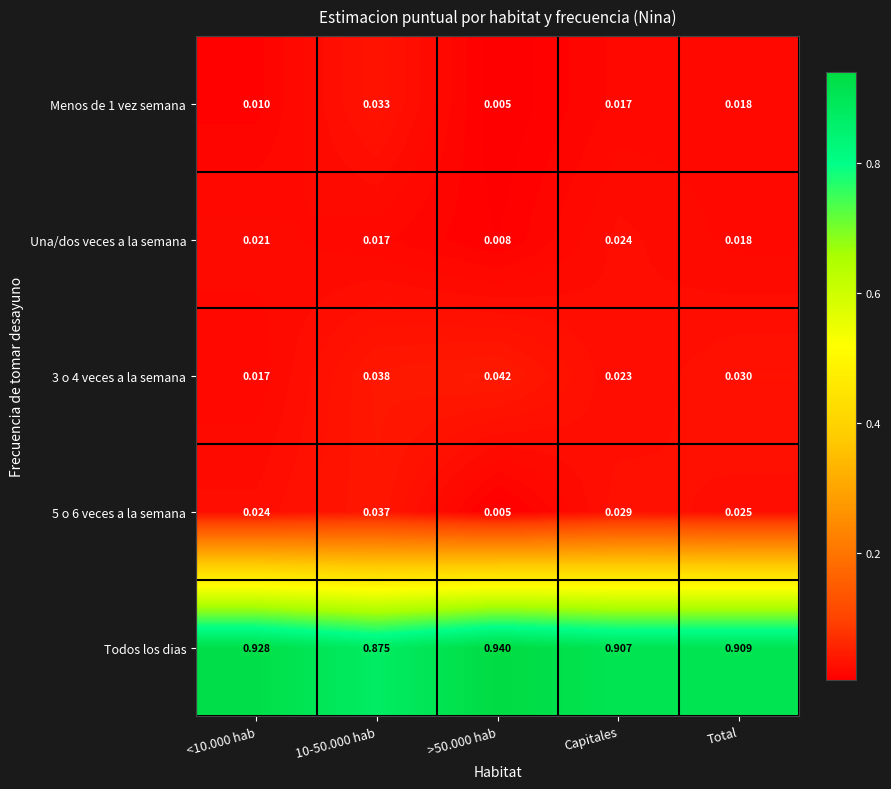

Which series has the largest range (max minus min)?

Todos los dias